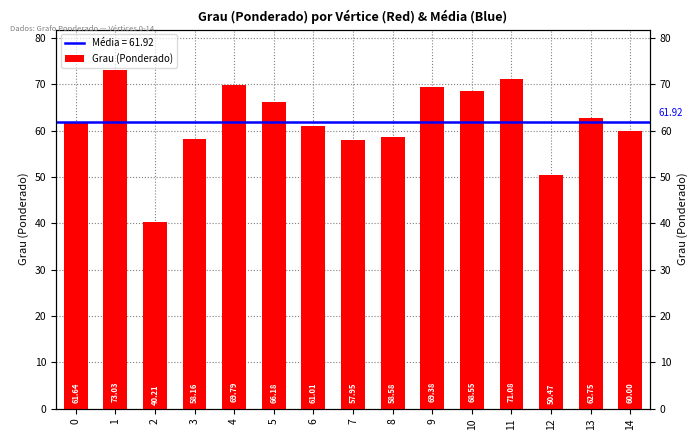

What is the value of the 1st bar from the left?

61.6